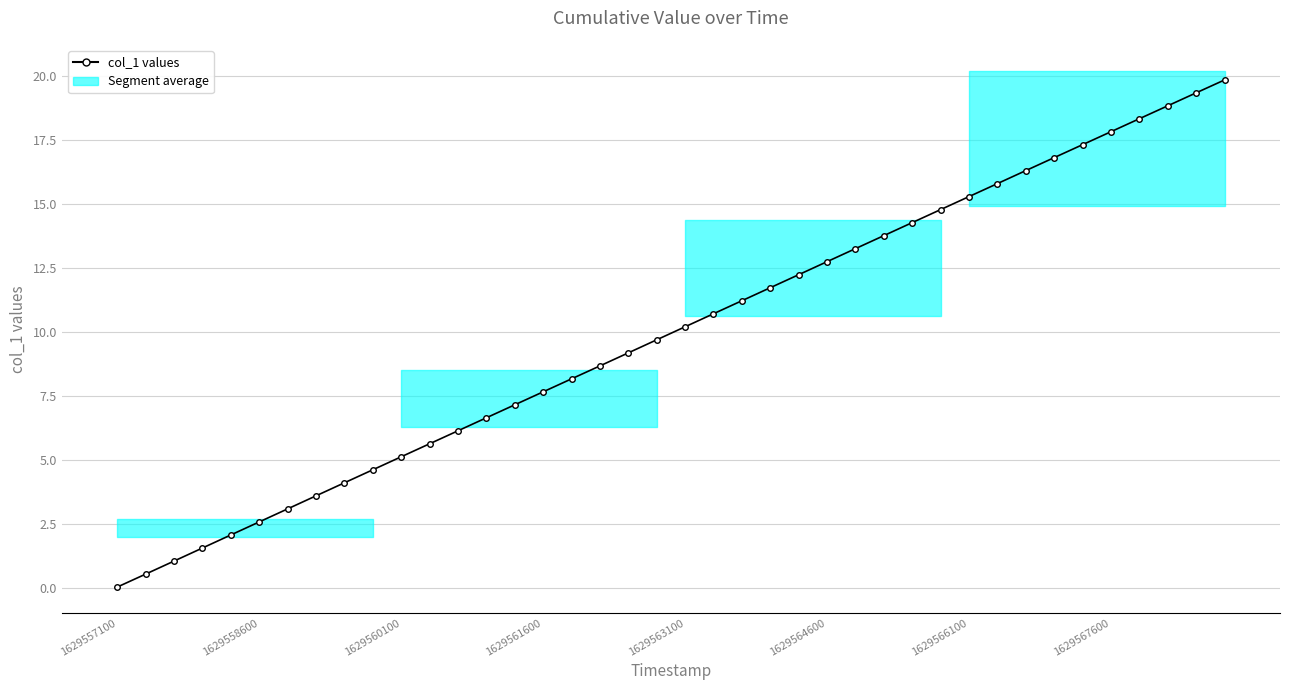

Reading left to right, list all the values displayed in this chart.

0.0	0.6	1.1	1.6	2.1	2.6	3.1	3.6	4.1	4.6	5.1	5.6	6.2	6.7	7.2	7.7	8.2	8.7	9.2	9.7	10.2	10.7	11.2	11.7	12.2	12.8	13.3	13.8	14.3	14.8	15.3	15.8	16.3	16.8	17.3	17.8	18.3	18.8	19.4	19.9